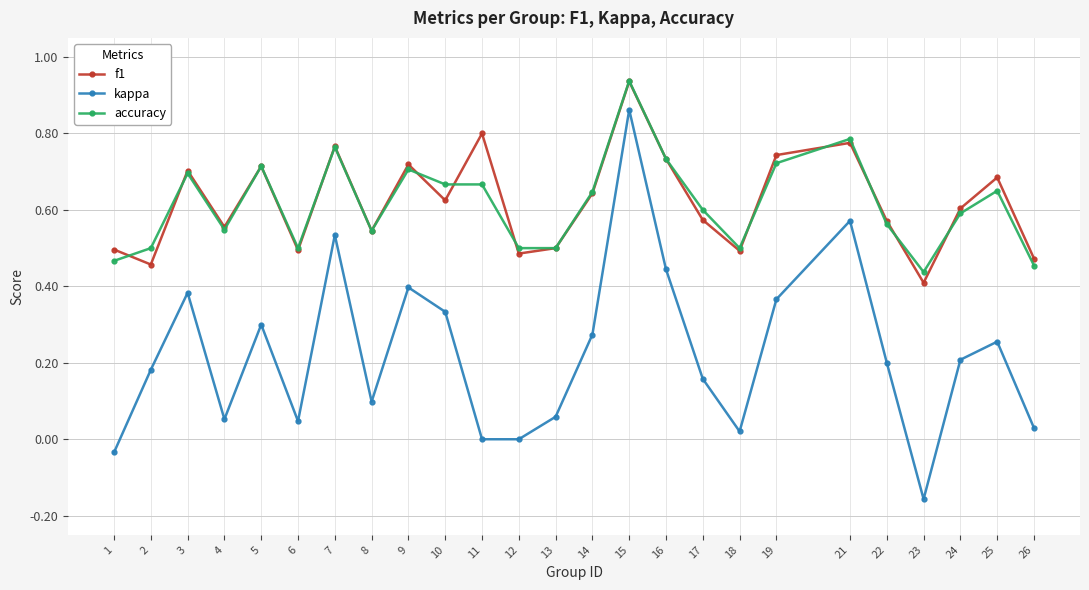

At how many categories does at least one series exceed 0?

25